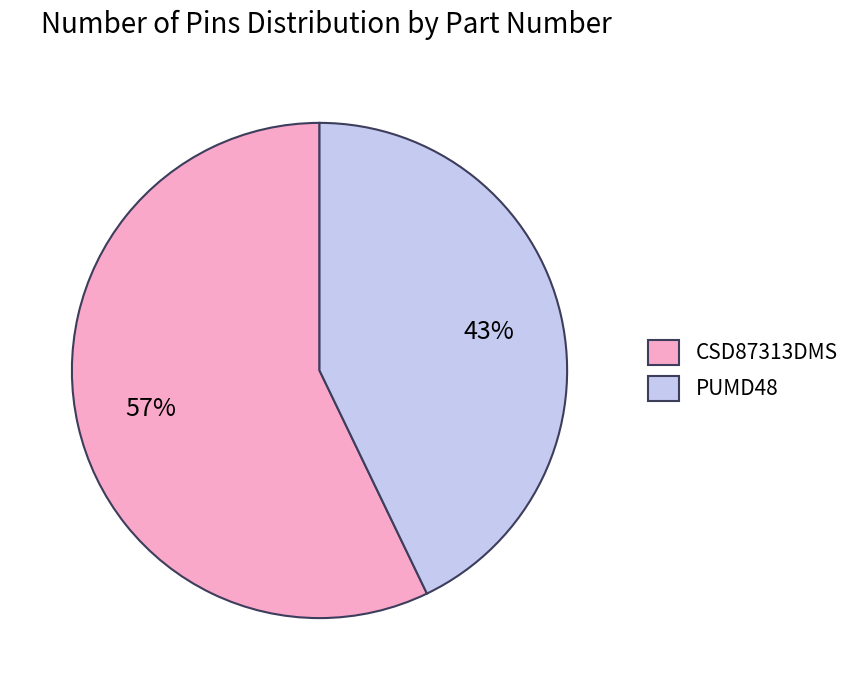

Rank the categories by value from highest to lowest.

CSD87313DMS, PUMD48